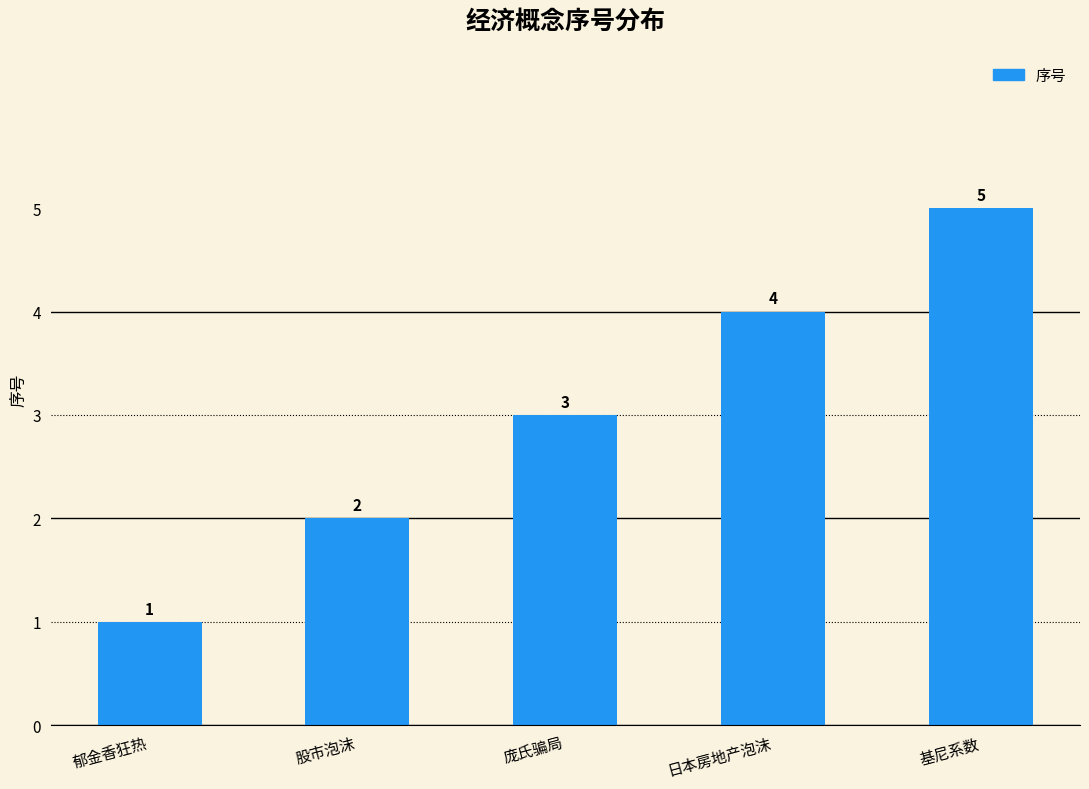

Where is the data nearest to the value 3?

庞氏骗局